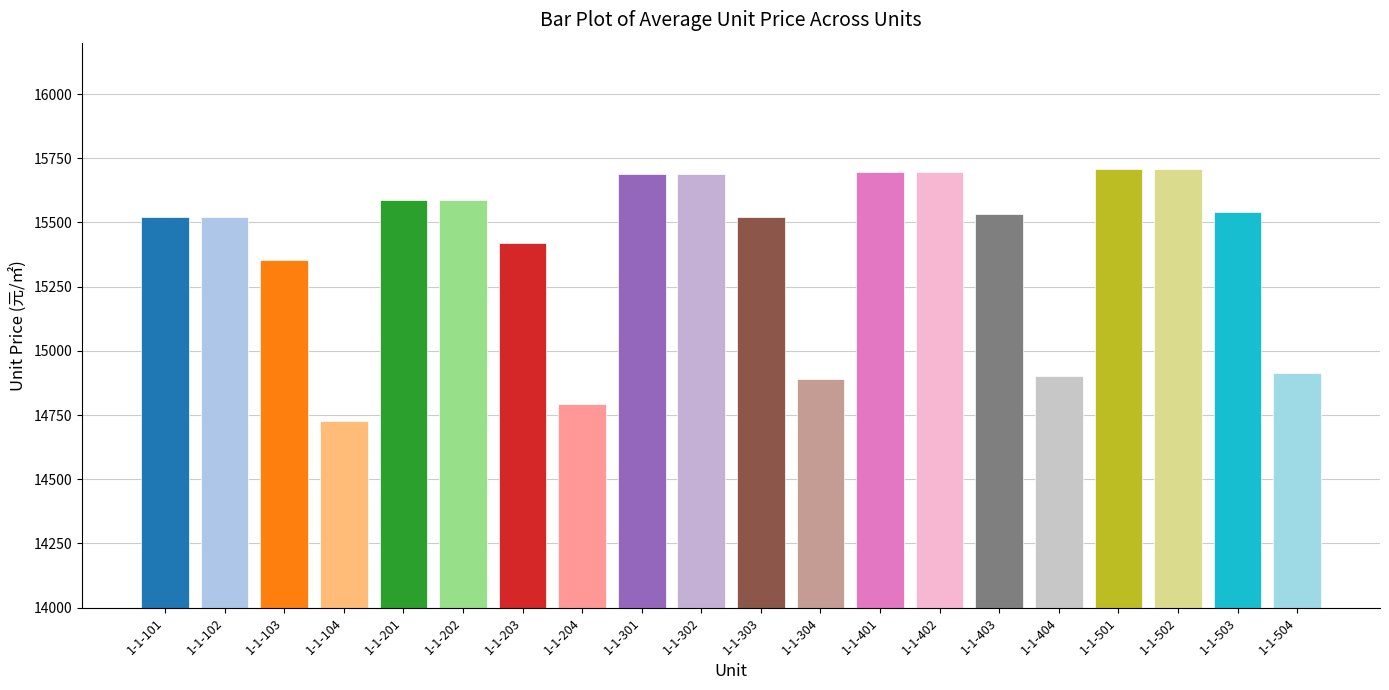

Are the bars horizontal?

No